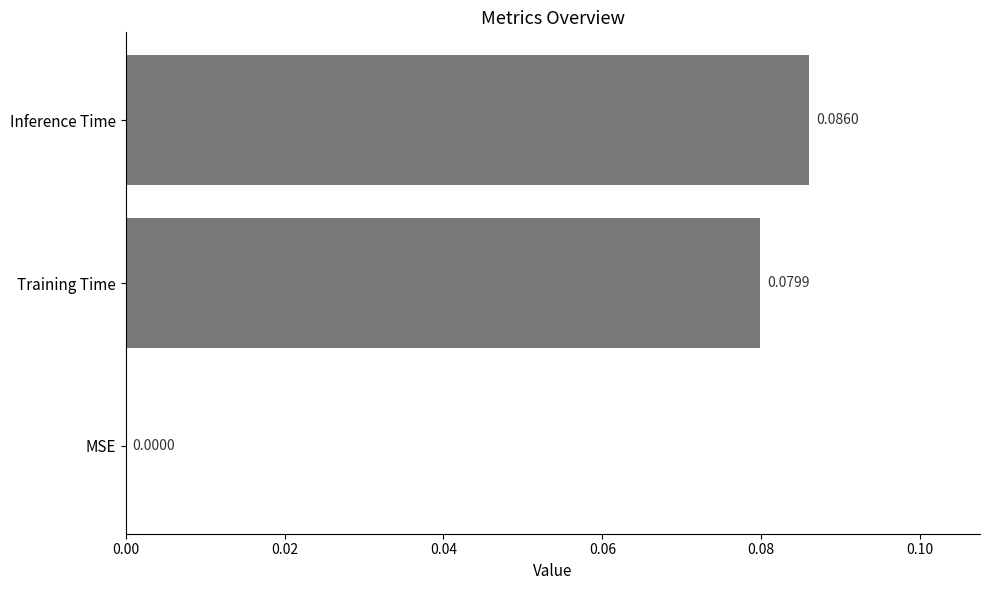

Count the values in the range 0 to 1.

3